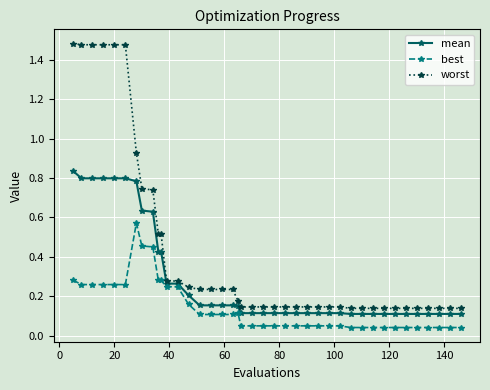

True or false: best has more than 0 interior local peaks.

True